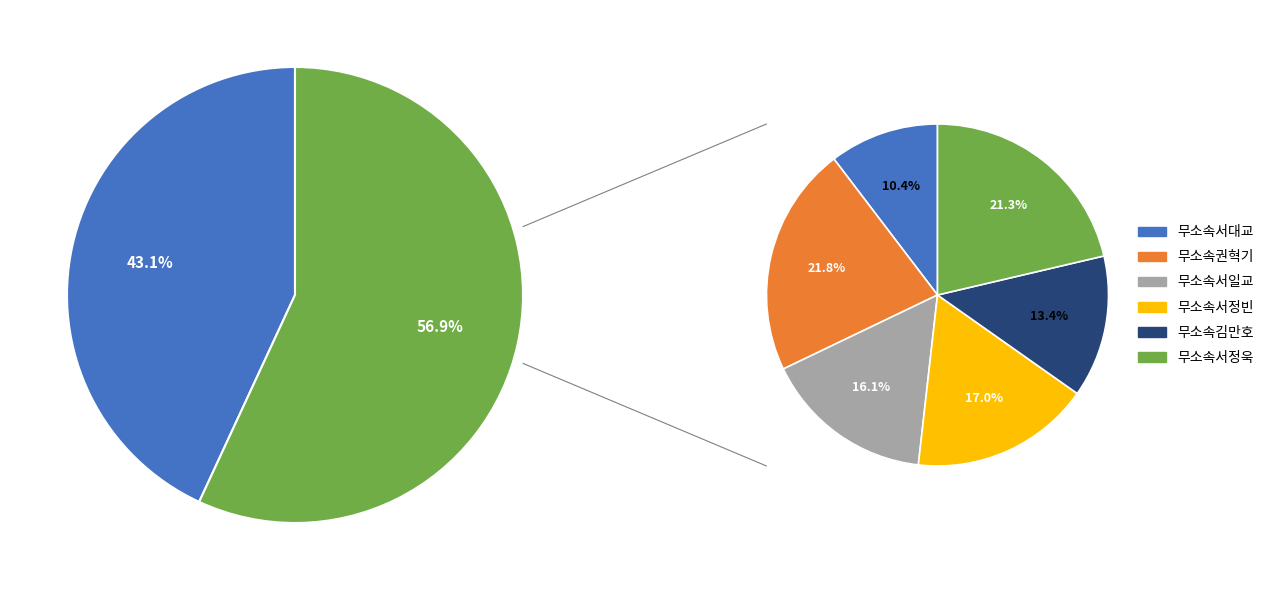

What percentage is the 무소속서일교 slice, to the nearest percent?

16%